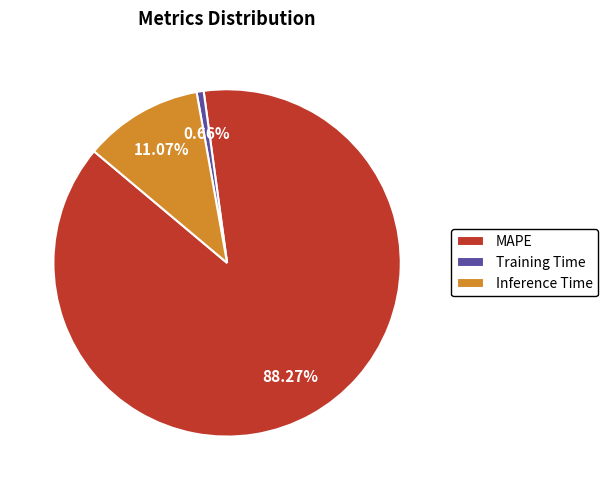

How many segments does this pie chart have?

3